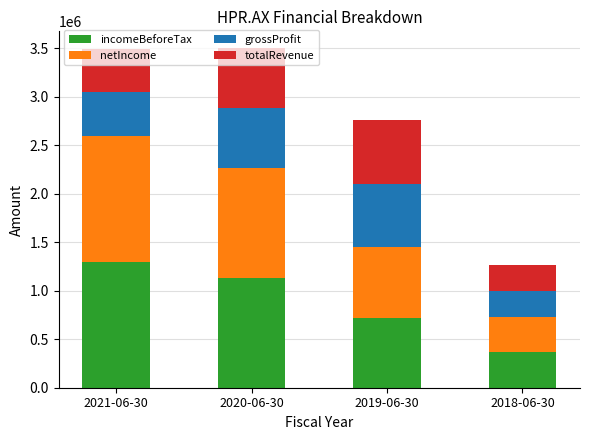

What is the total value across all series at 2018-06-30?

1268024